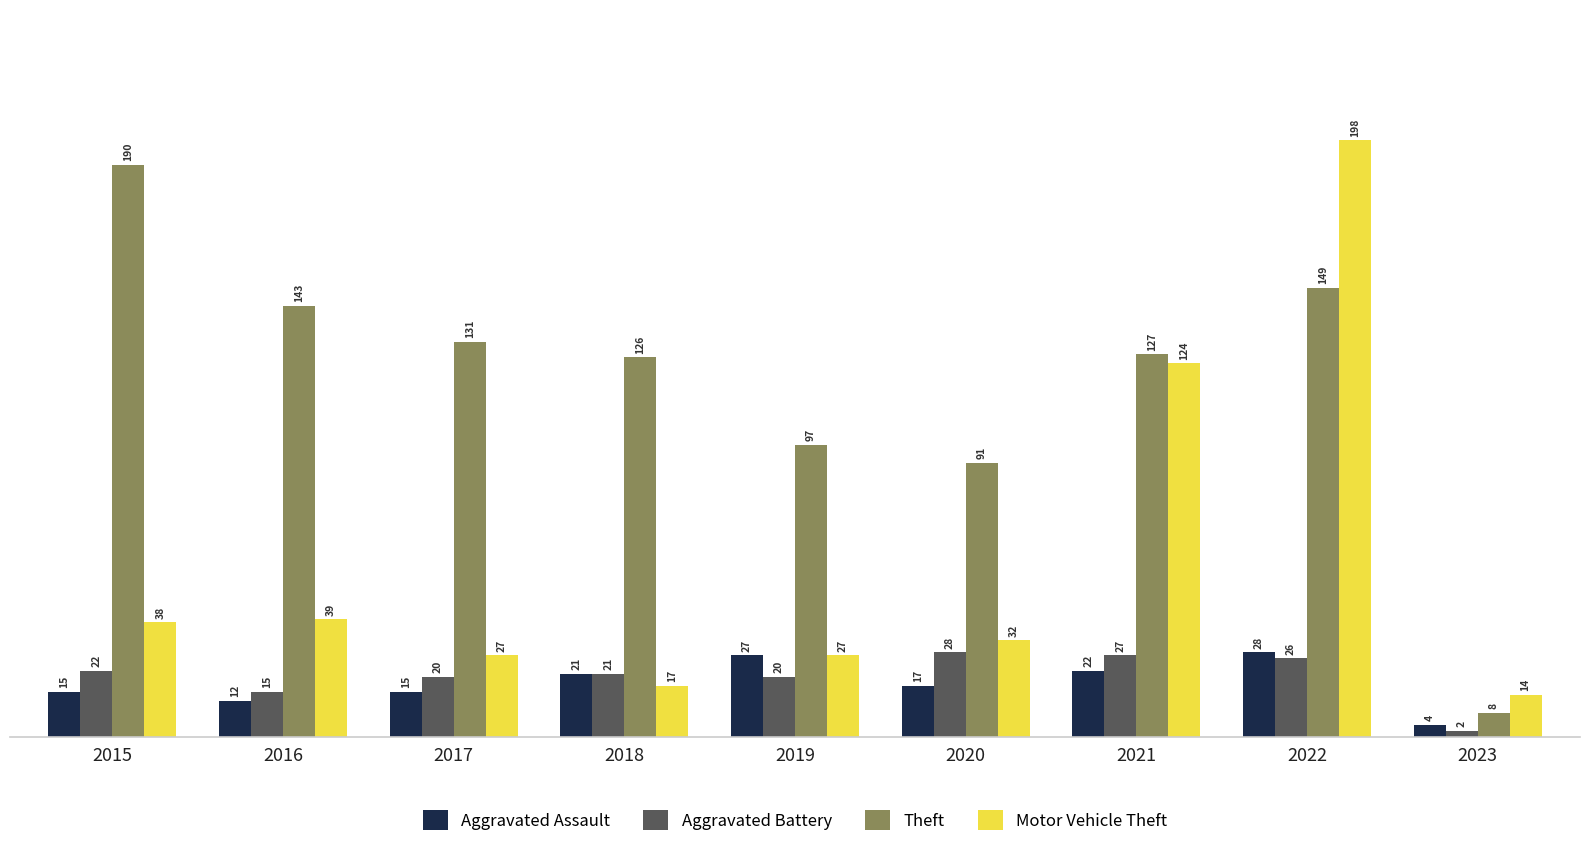

At which label does Aggravated Assault first exceed 17?

2018